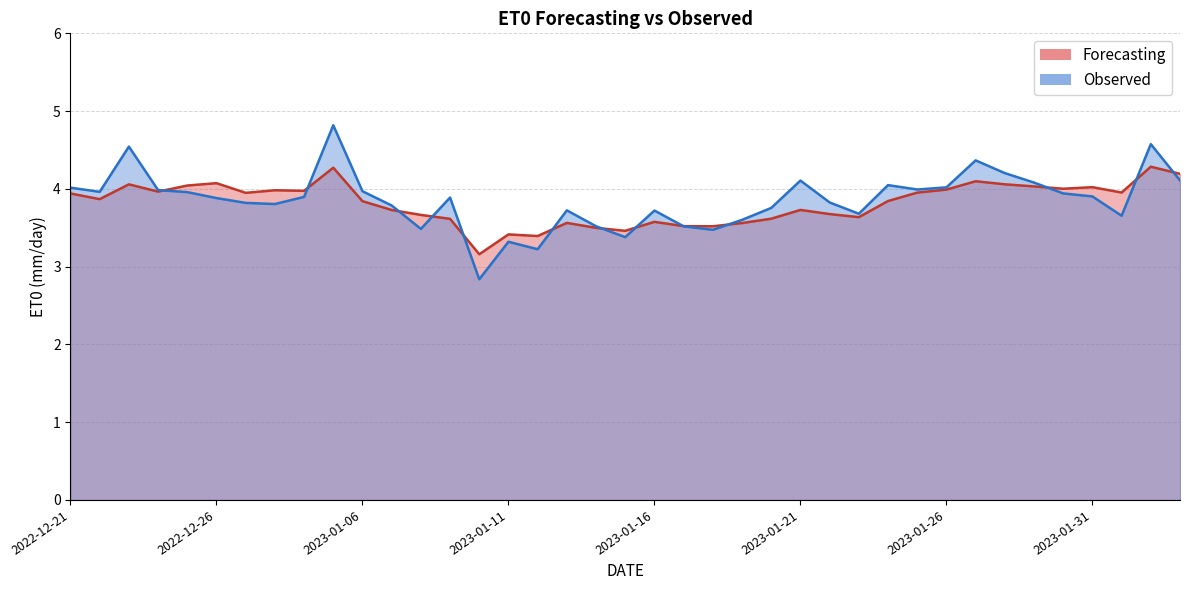

True or false: Observed and Forecasting intersect in this chart.

True